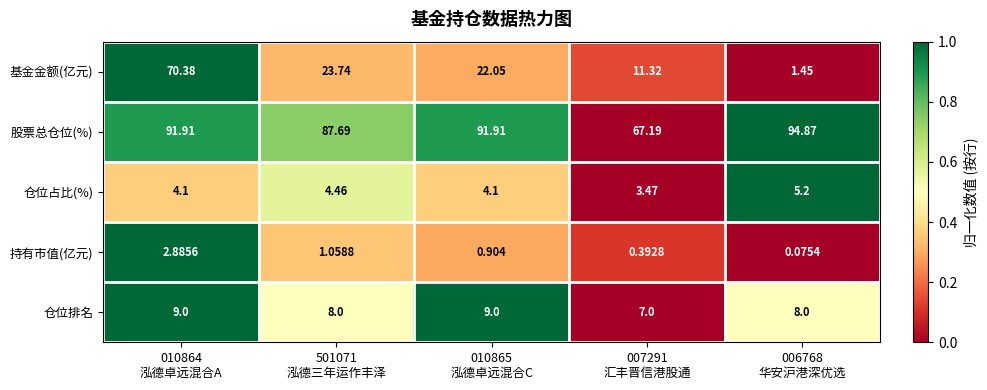

What is the spread (max minus min) of values at 010864
泓德卓远混合A?

89.0